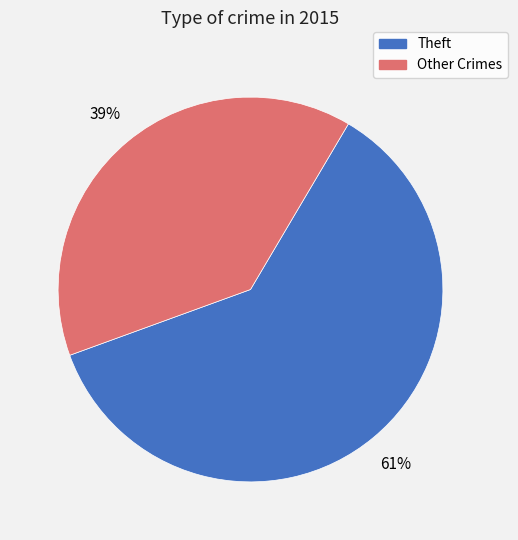

Is there a majority slice in this chart?

Yes